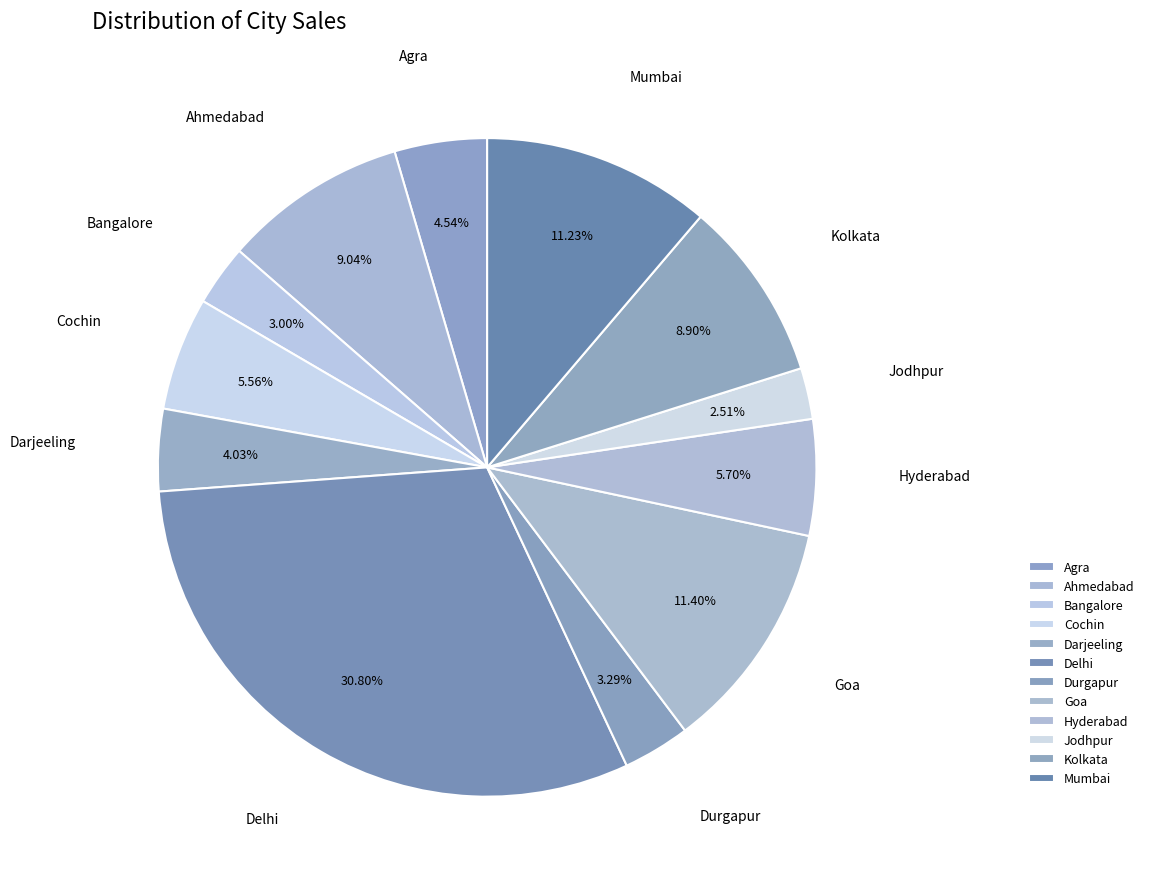

What percentage is the Darjeeling slice, to the nearest percent?

4%